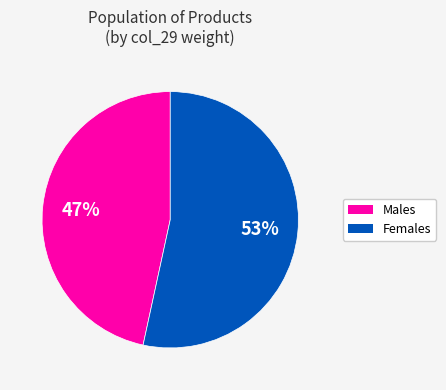

To the nearest percent, what is the average slice percentage?

50%